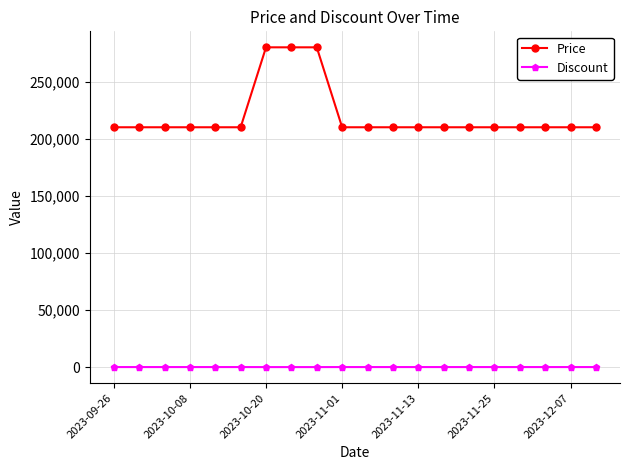

True or false: Price and Discount intersect in this chart.

False